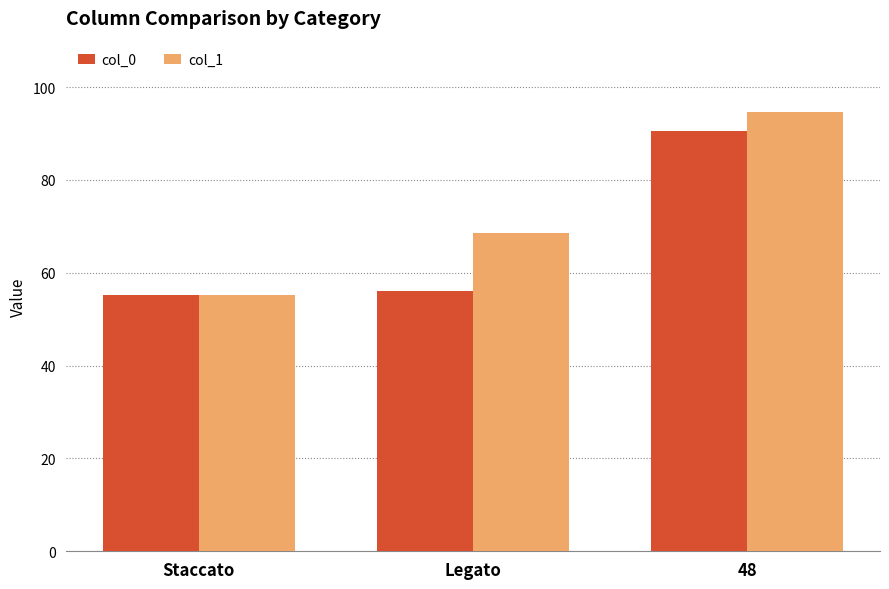

List the series in order of their peak value, highest first.

col_1, col_0